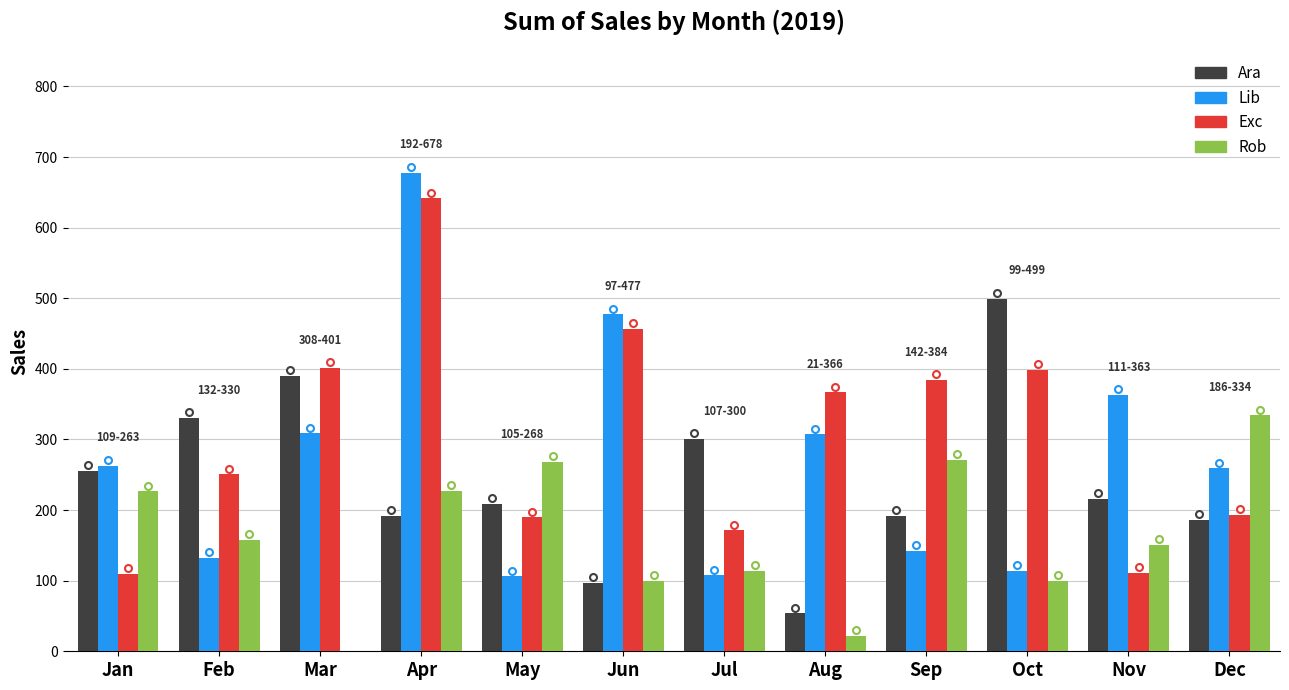

Is it true that Ara equals 740.4 at Oct?

False